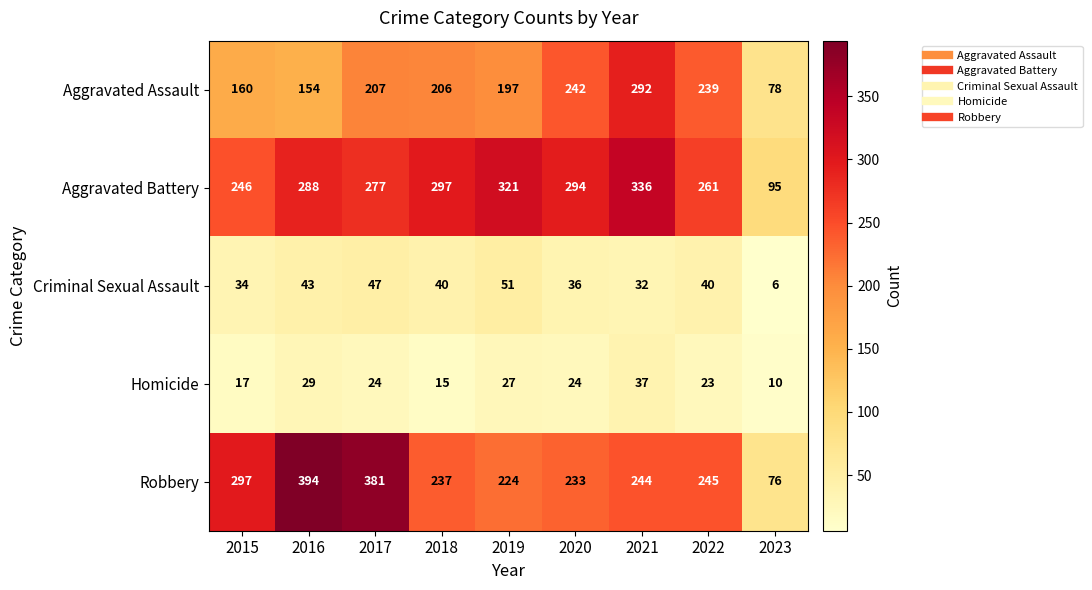

What is the maximum value shown in the chart?

394